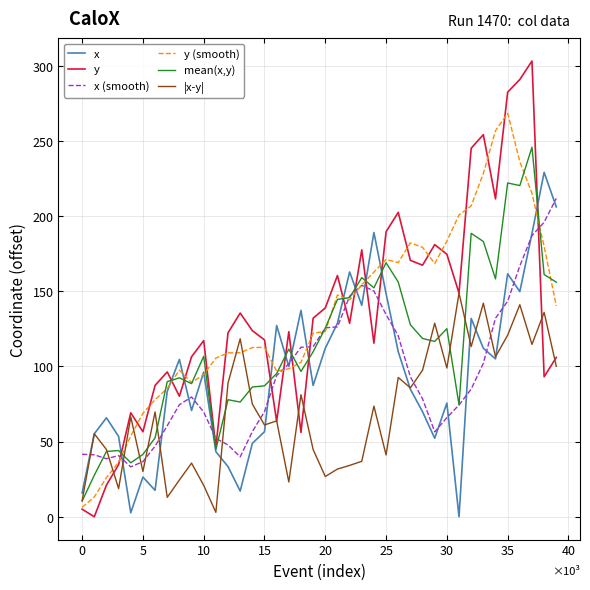

What is the maximum value for mean(x,y)?

245.9